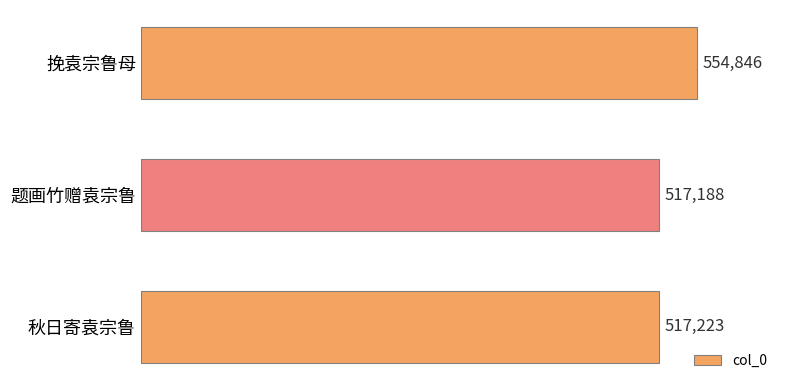

What is the sum of all values?

1589257